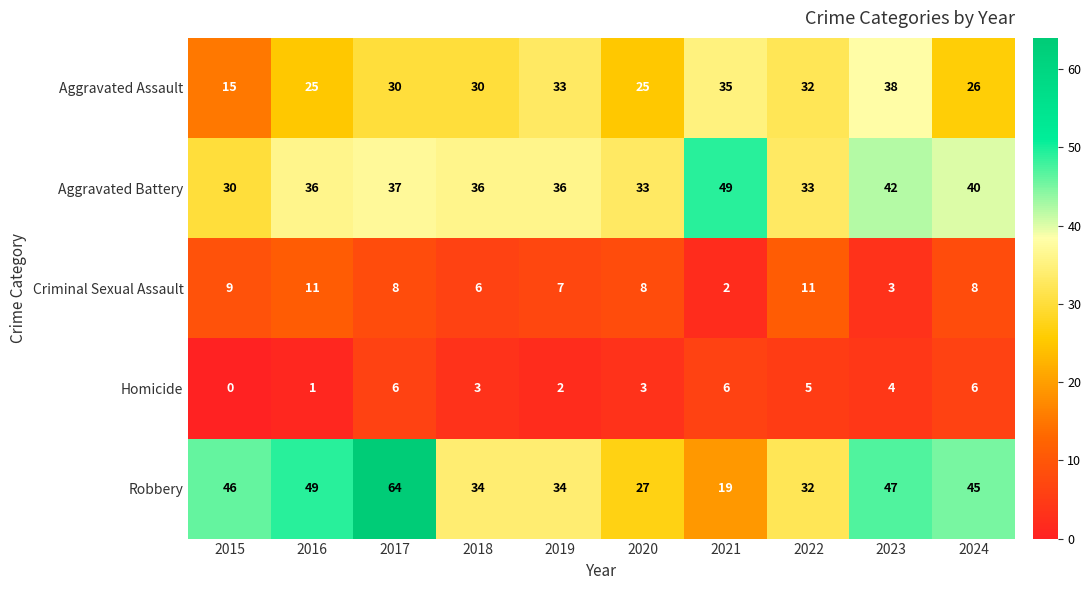

Which category has the highest value across all series?

2017